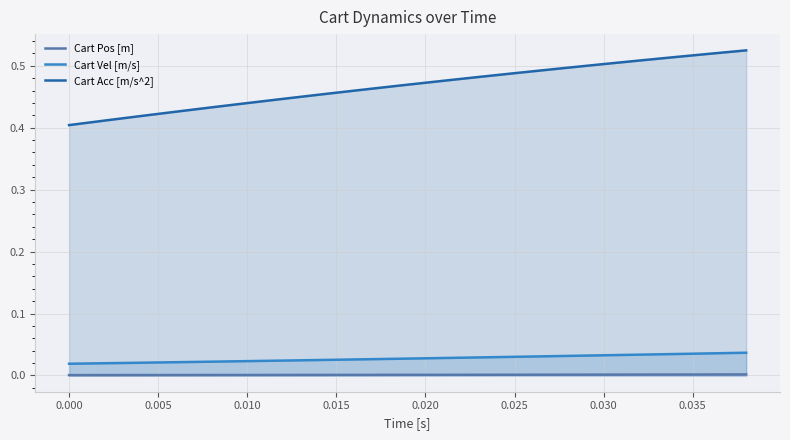

True or false: Cart Acc [m/s^2] has a value of 0.8 at 0.025.

False